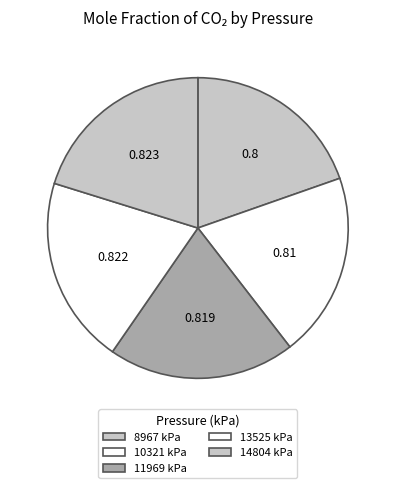

How many slices are in this pie chart?

5